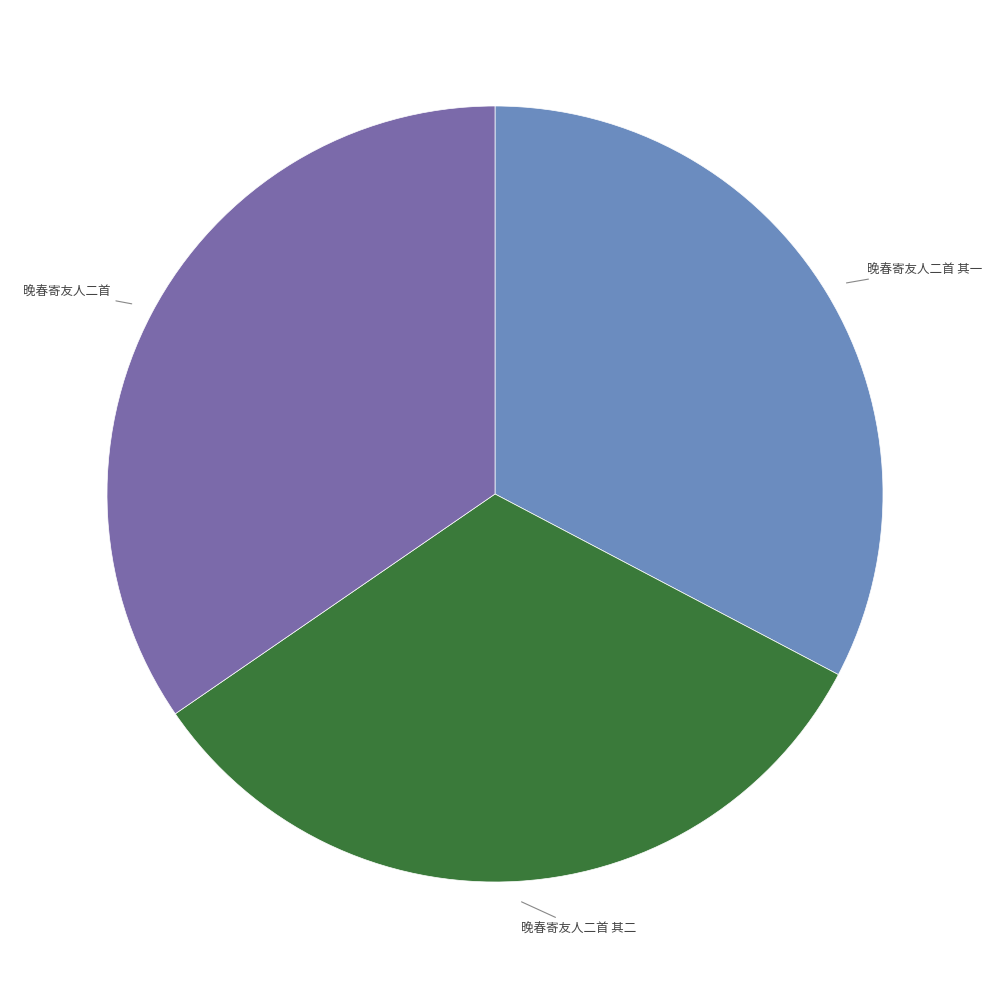

Is there a majority slice in this chart?

No